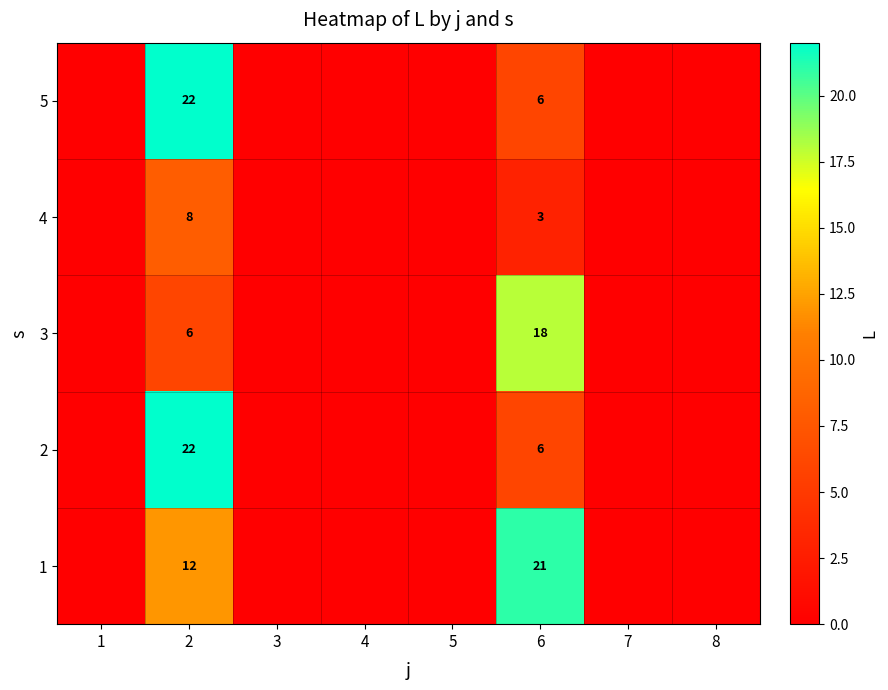

The value of 5 at 6 is 6. True or false?

True